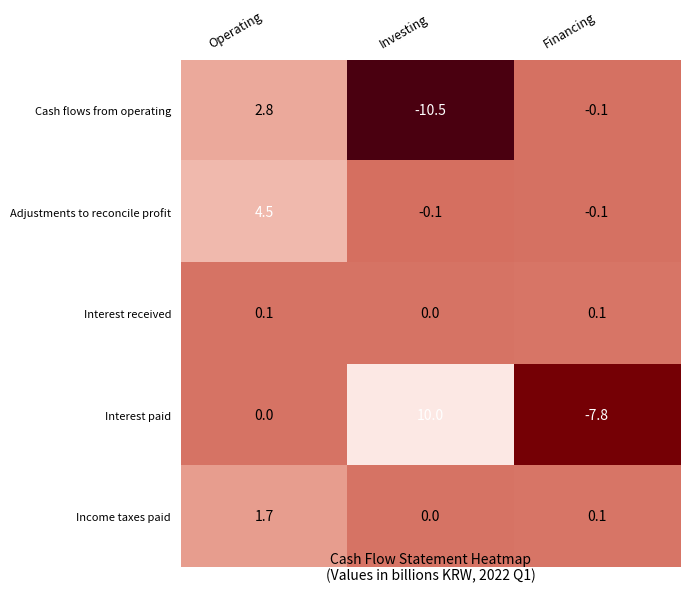

What is the sum of the Income taxes paid values at Financing and Operating?

1.8